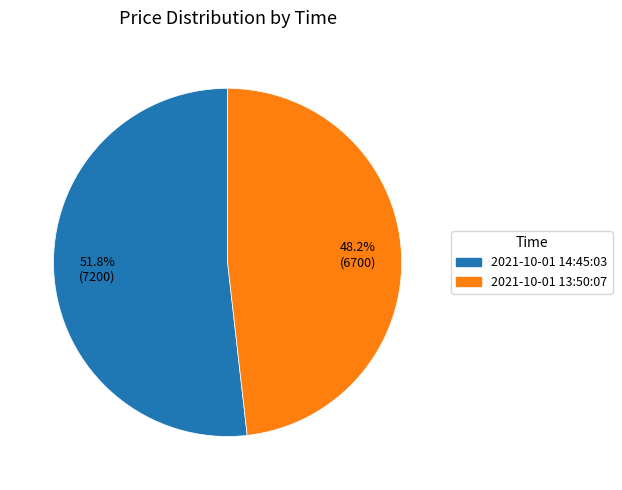

What is the ratio of the value at 2021-10-01 14:45:03 to the value at 2021-10-01 13:50:07?

1.1